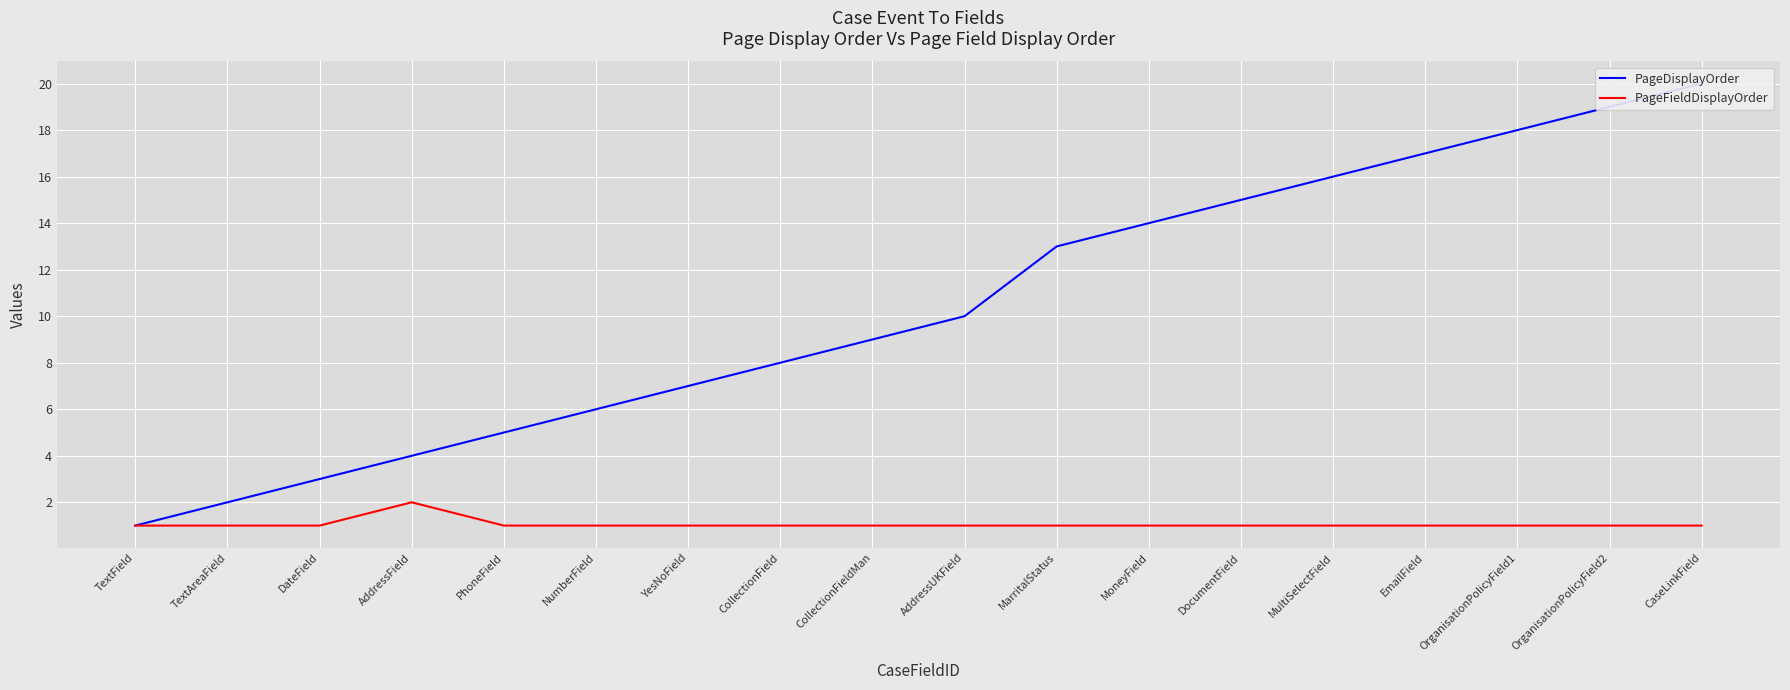

At which label does PageDisplayOrder reach its peak?

CaseLinkField